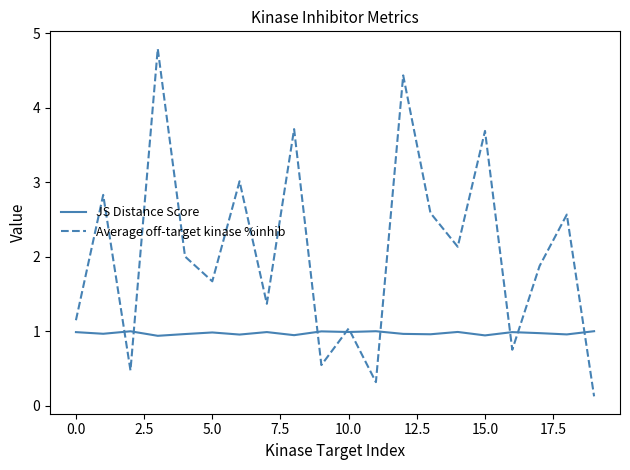

Which series has the largest total across all categories?

Average off-target kinase %inhib